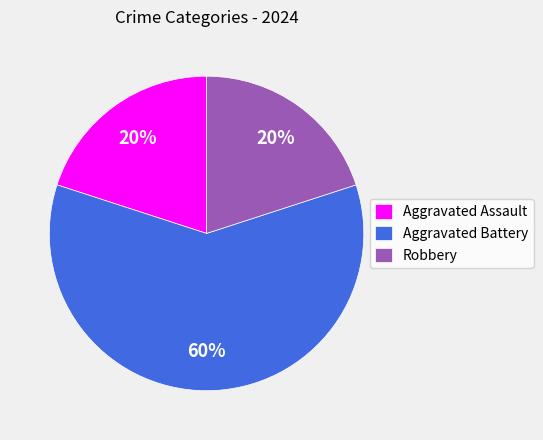

Is the sum of Aggravated Assault and Aggravated Battery greater than half?

Yes